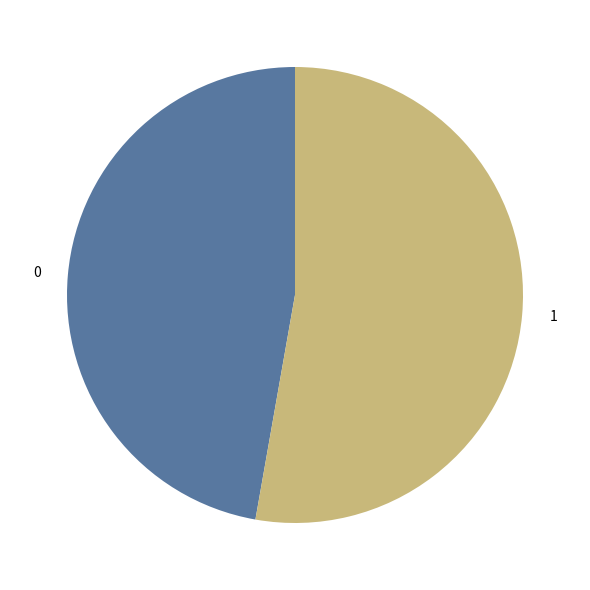

Combined, do 0 and 1 account for over 50%?

Yes